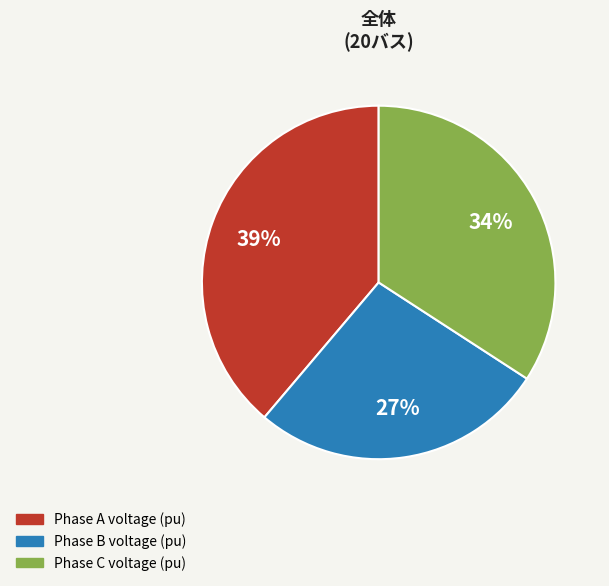

To the nearest percent, what is the average slice percentage?

33%